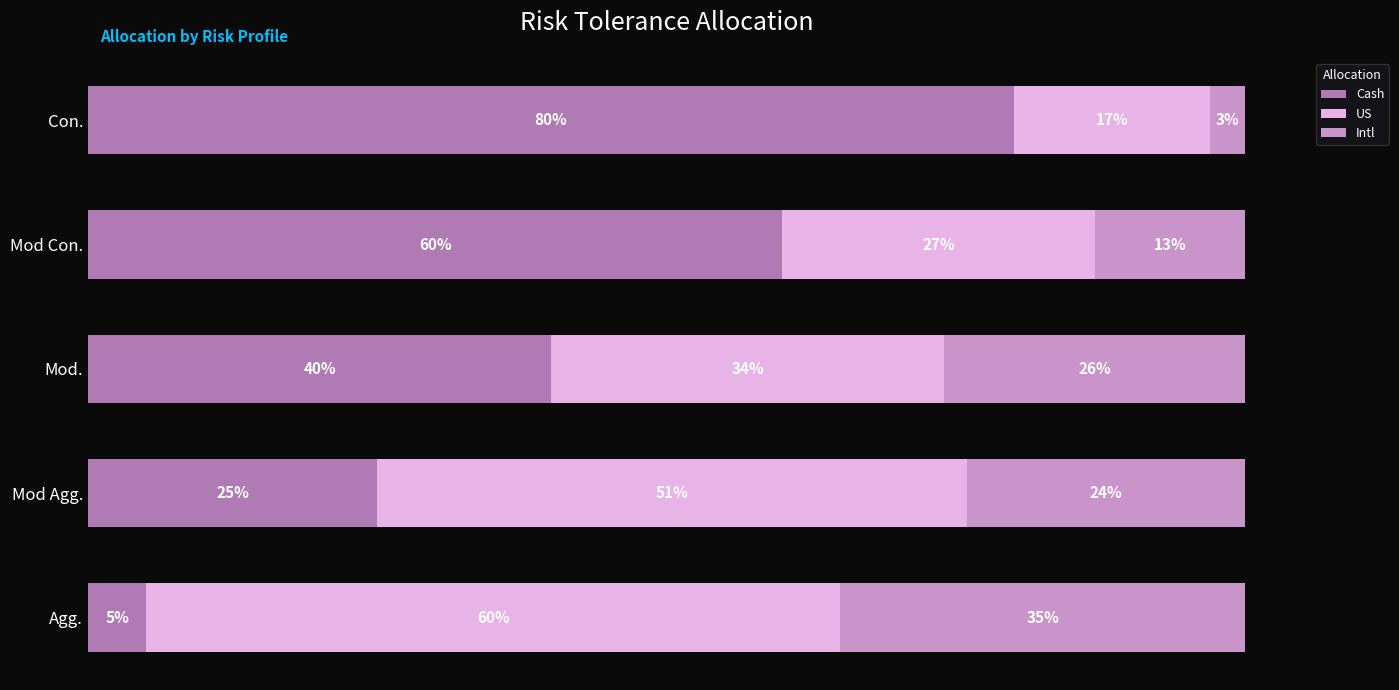

What are all the series names shown in the legend?

Cash, US, Intl